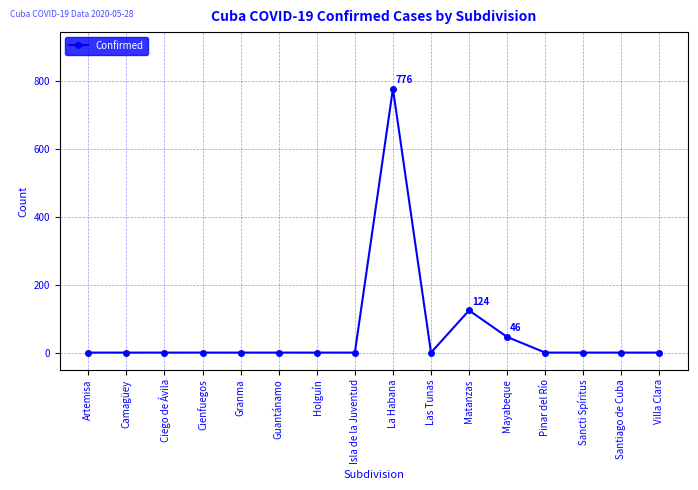

How many data points does each series have?

16